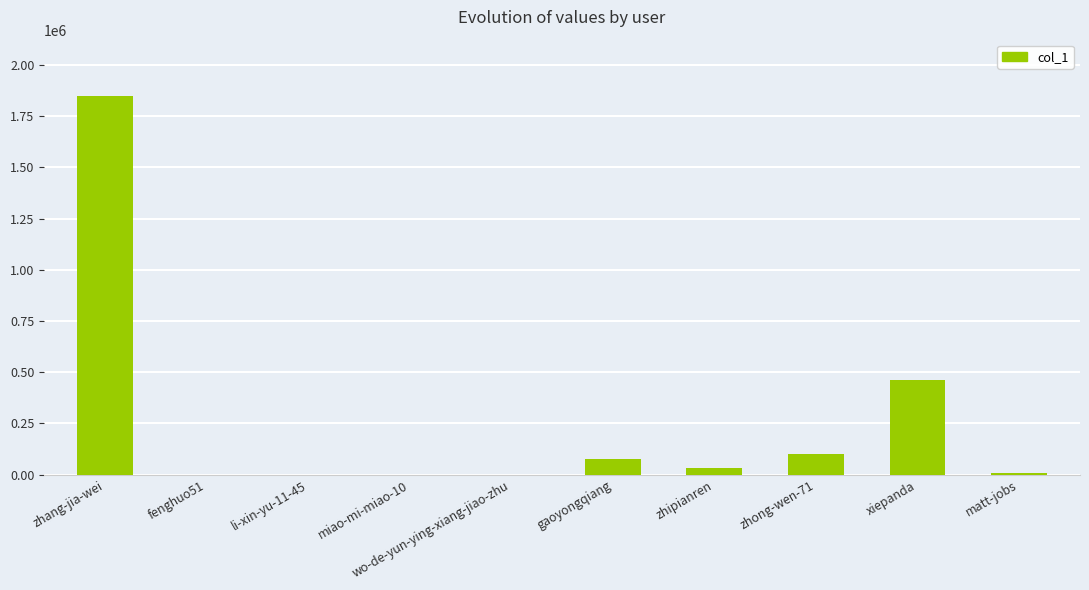

Is it true that the value at matt-jobs is 9736?

True